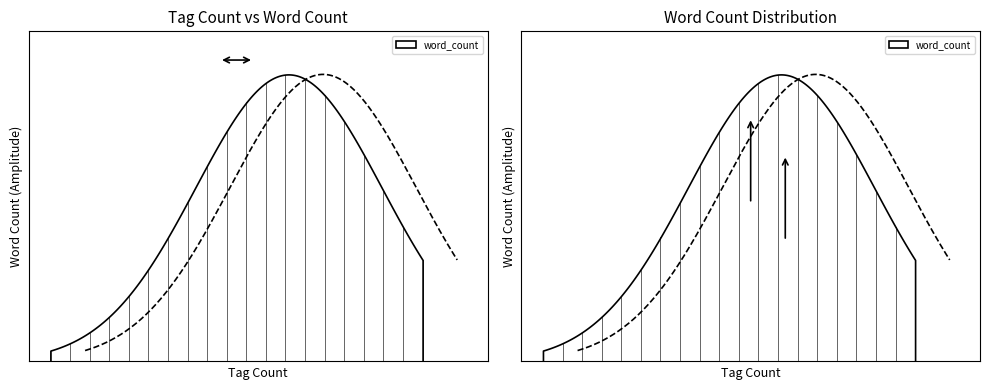

What is the value of the 7th point from the left?

362